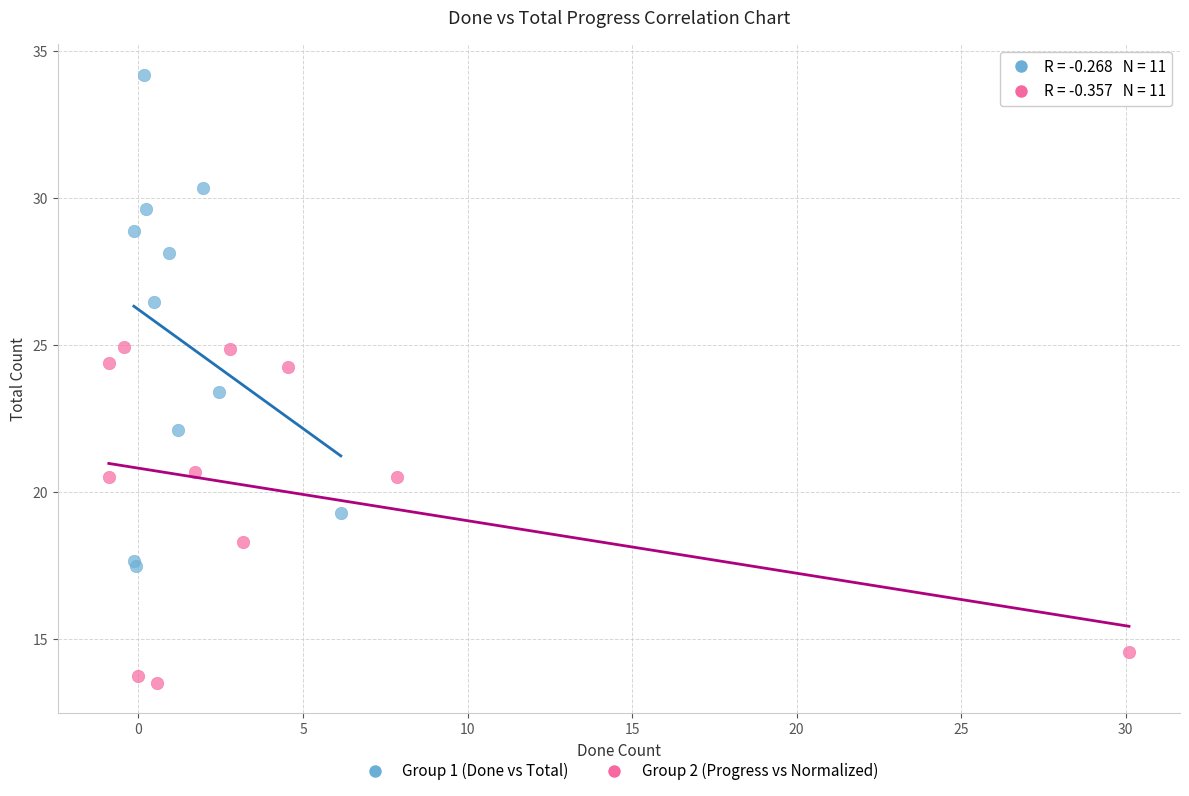

Which series reaches the maximum Y coordinate?

Group 1 (Done vs Total)